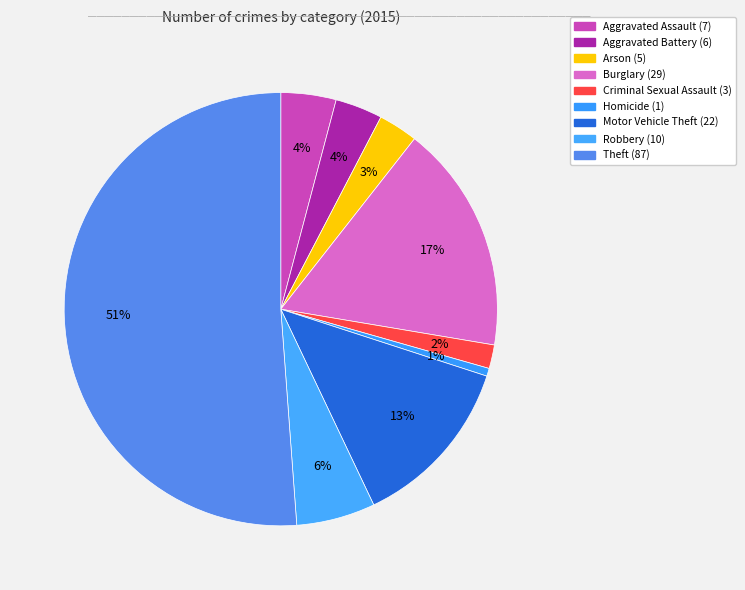

Count the number of slices in the pie.

9